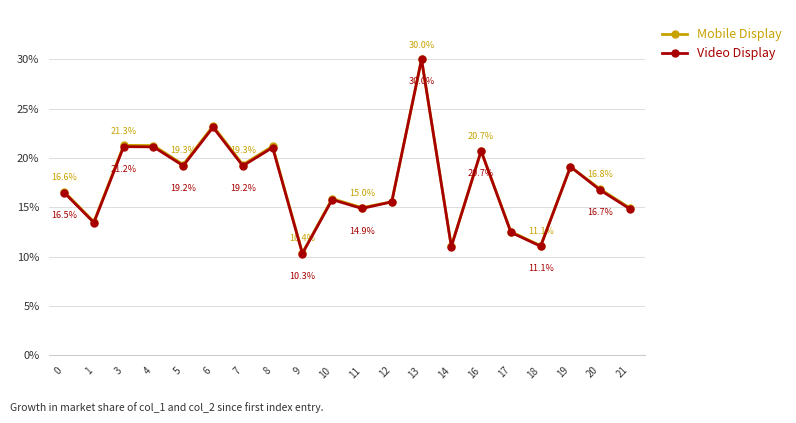

True or false: Video Display has a value of 8.5 at 20.

False